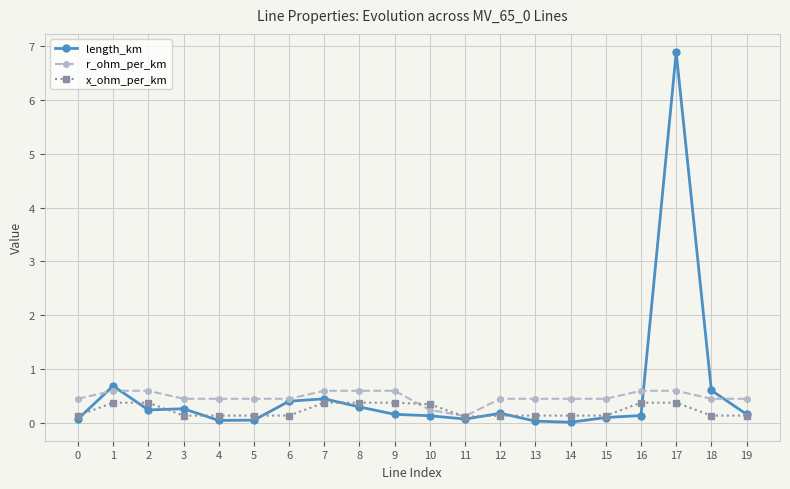

What is the value of the x_ohm_per_km point at the 3rd from the left?

0.4